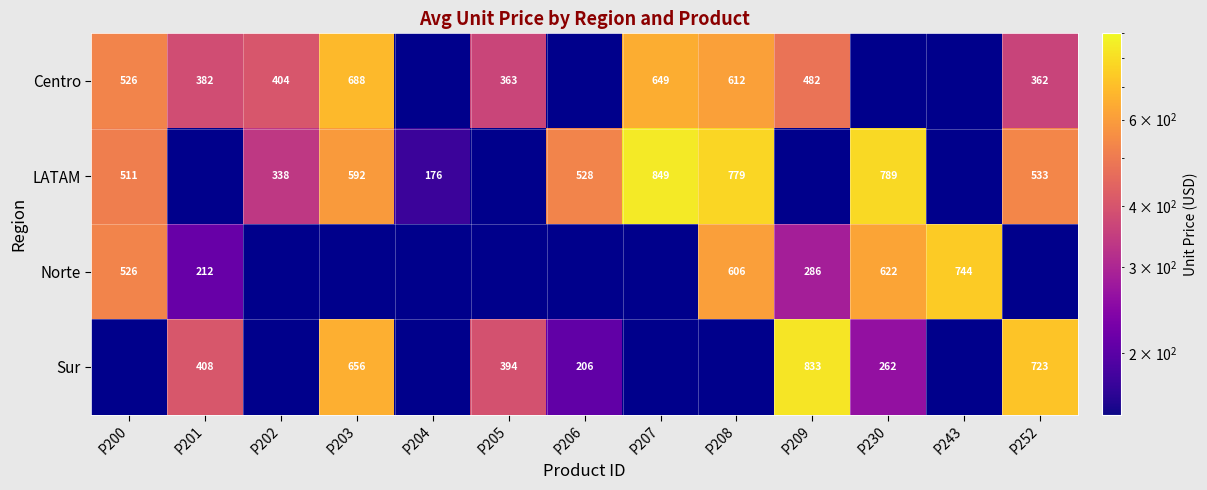

What is the lowest value of the LATAM series?

176.1